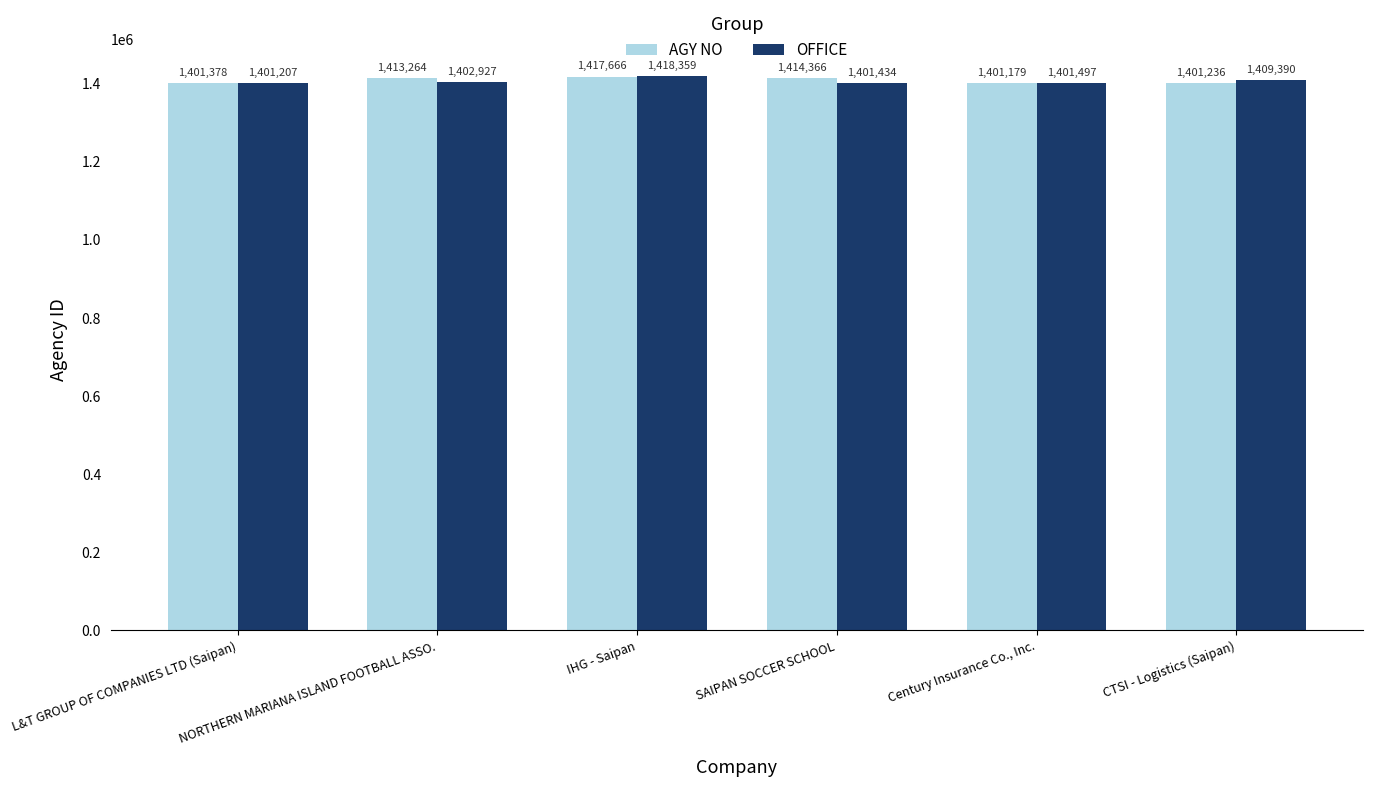

At NORTHERN MARIANA ISLAND FOOTBALL ASSO., list the series in order from smallest to largest.

OFFICE, AGY NO